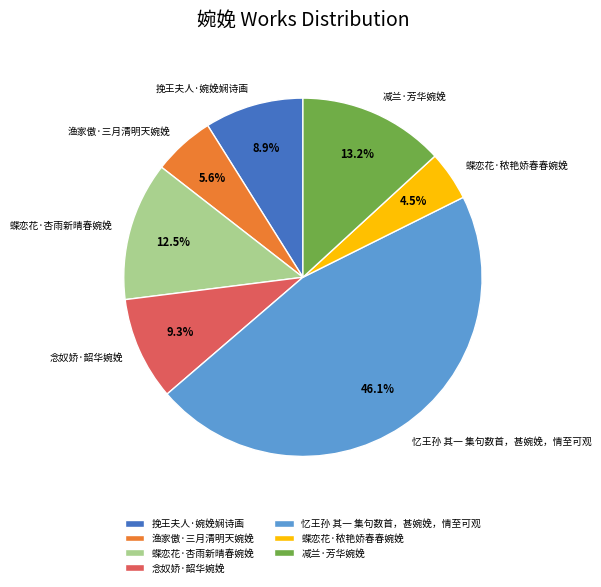

Between 蝶恋花·杏雨新晴春婉娩 and 渔家傲·三月清明天婉娩, which is larger?

蝶恋花·杏雨新晴春婉娩